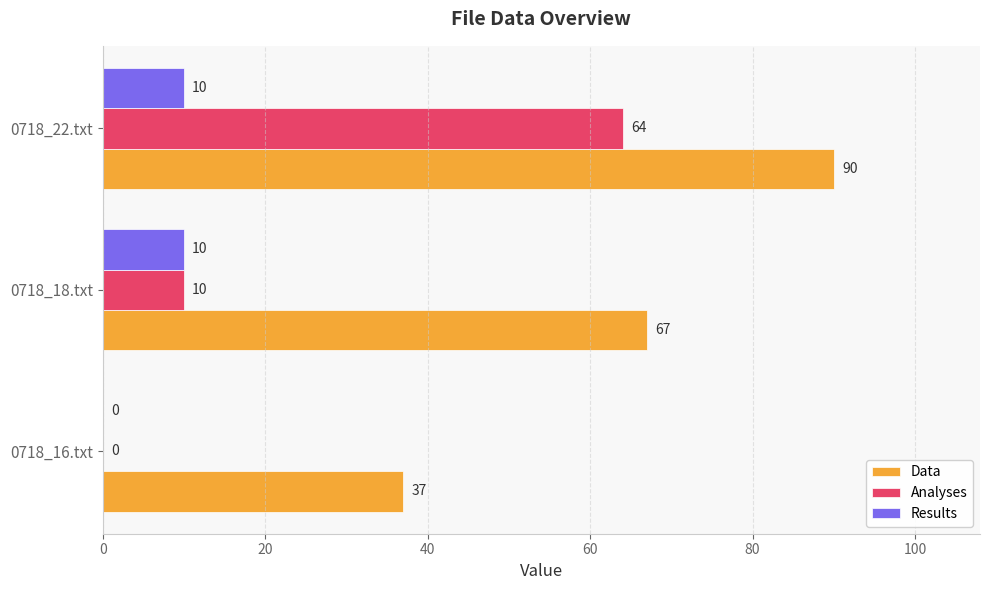

Between 0718_16.txt and 0718_22.txt, which series saw the biggest shift?

Analyses